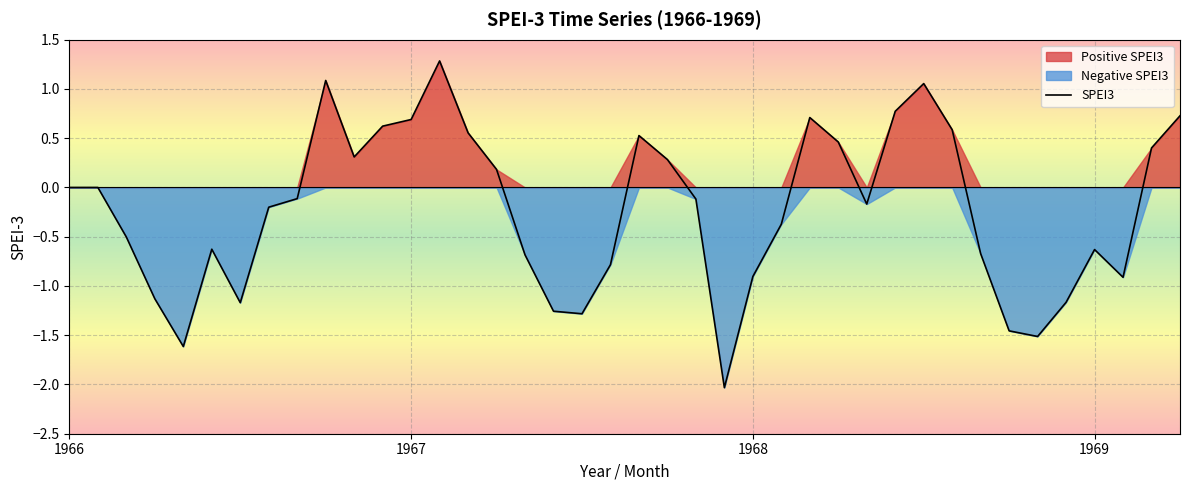

Count the number of categories in the chart.

40